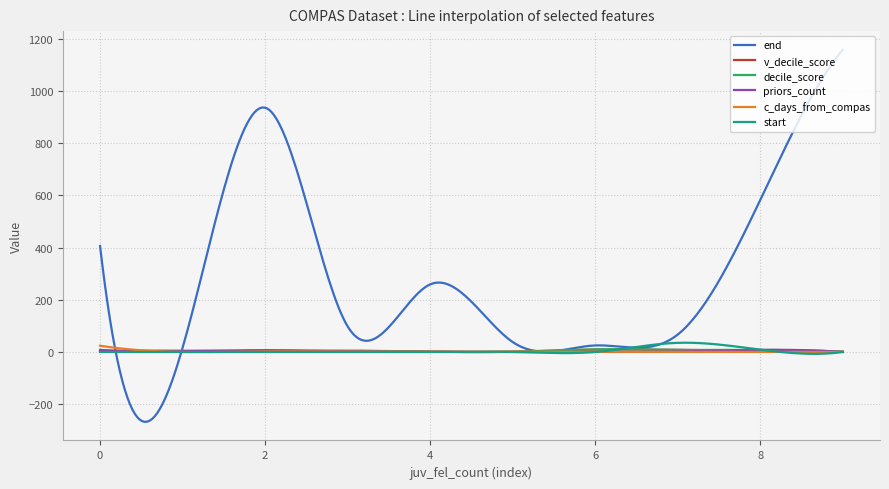

Which series has the largest range (max minus min)?

end